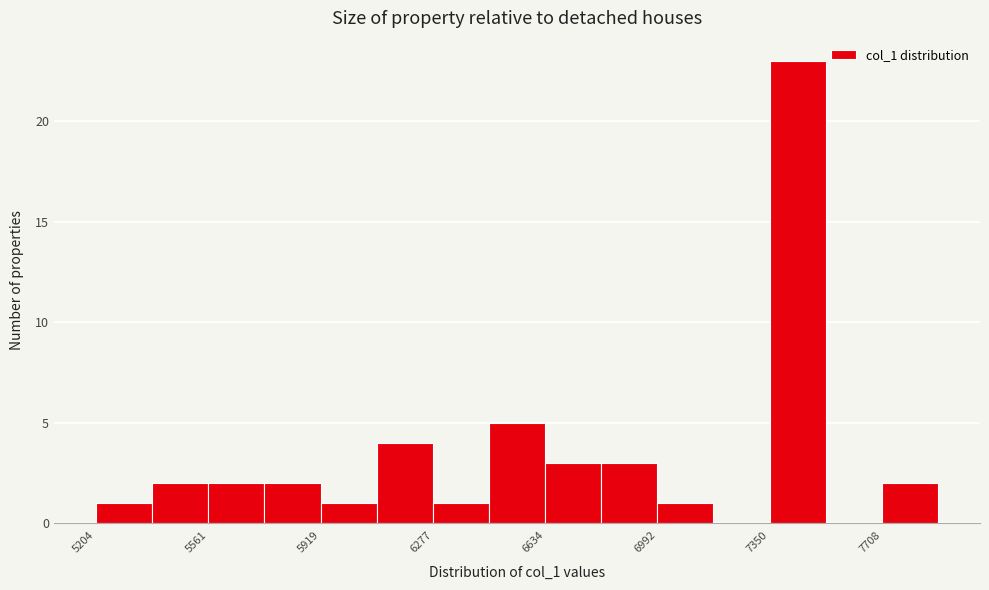

Read against the x-axis, roughly where is the centre of the tallest bar?

7450